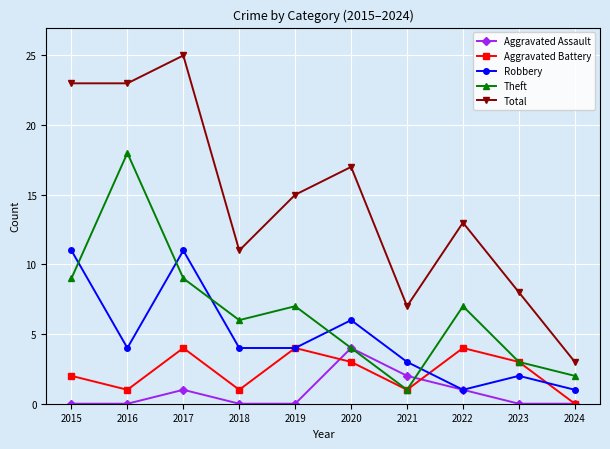

Where is the first local minimum for Theft?

2018